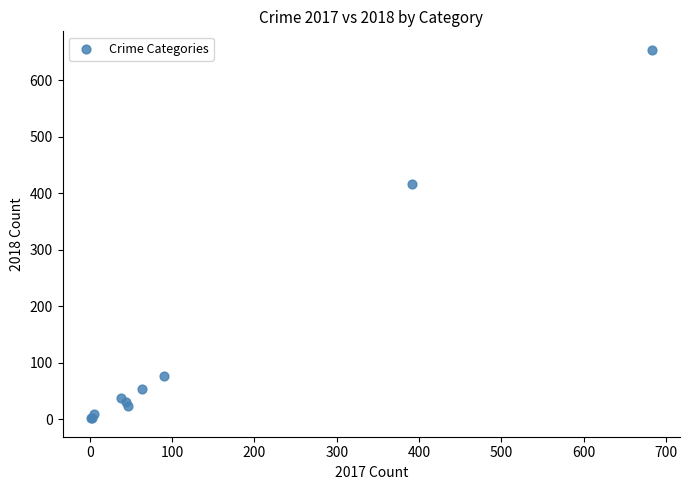

What Y value in the scatter plot is closest to 328?

416